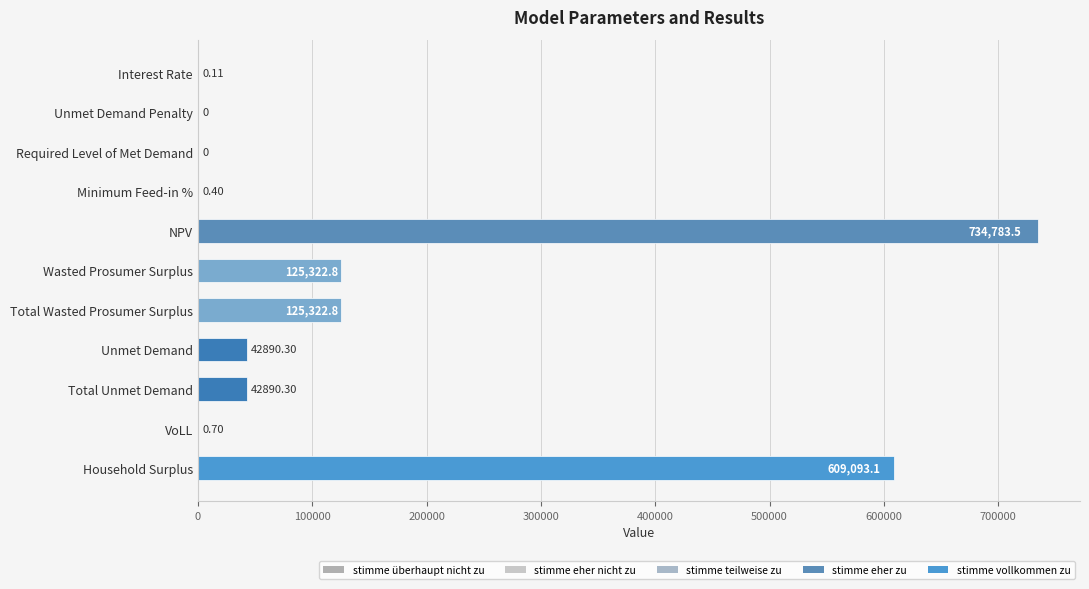

Where is the data nearest to the value 367391?

Household Surplus